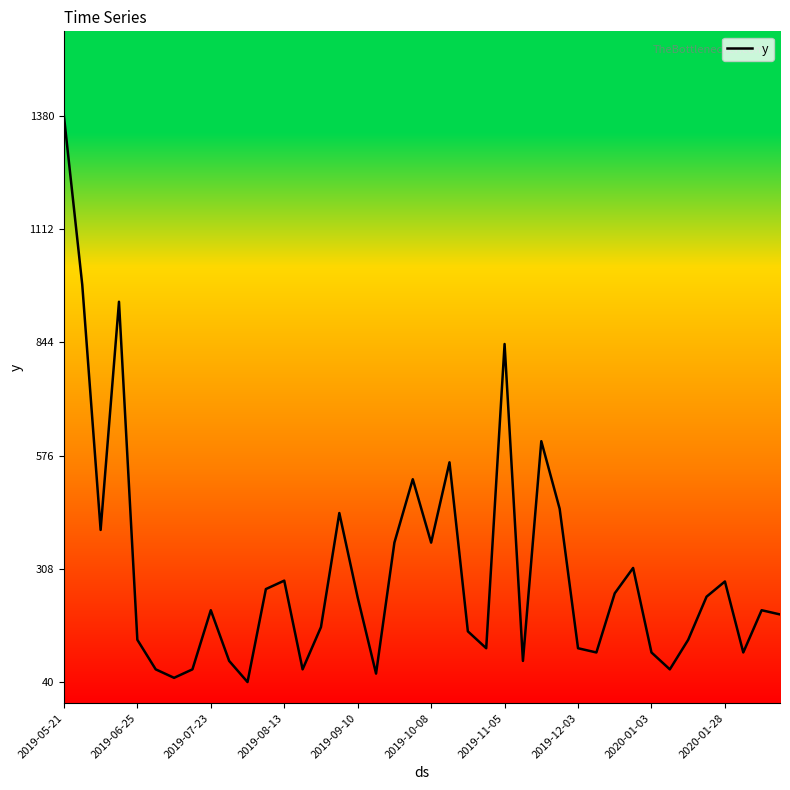

What is the greatest value displayed?

1380